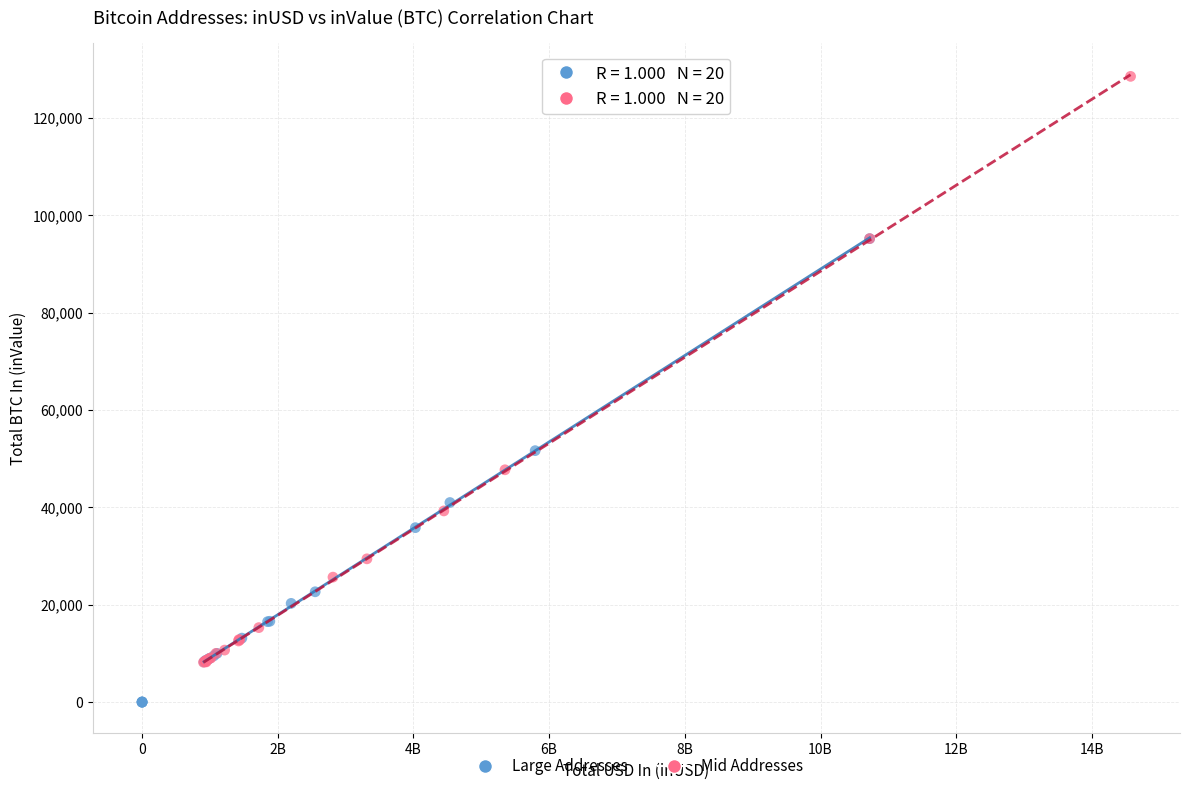

Which series reaches the maximum Y coordinate?

Mid Addresses